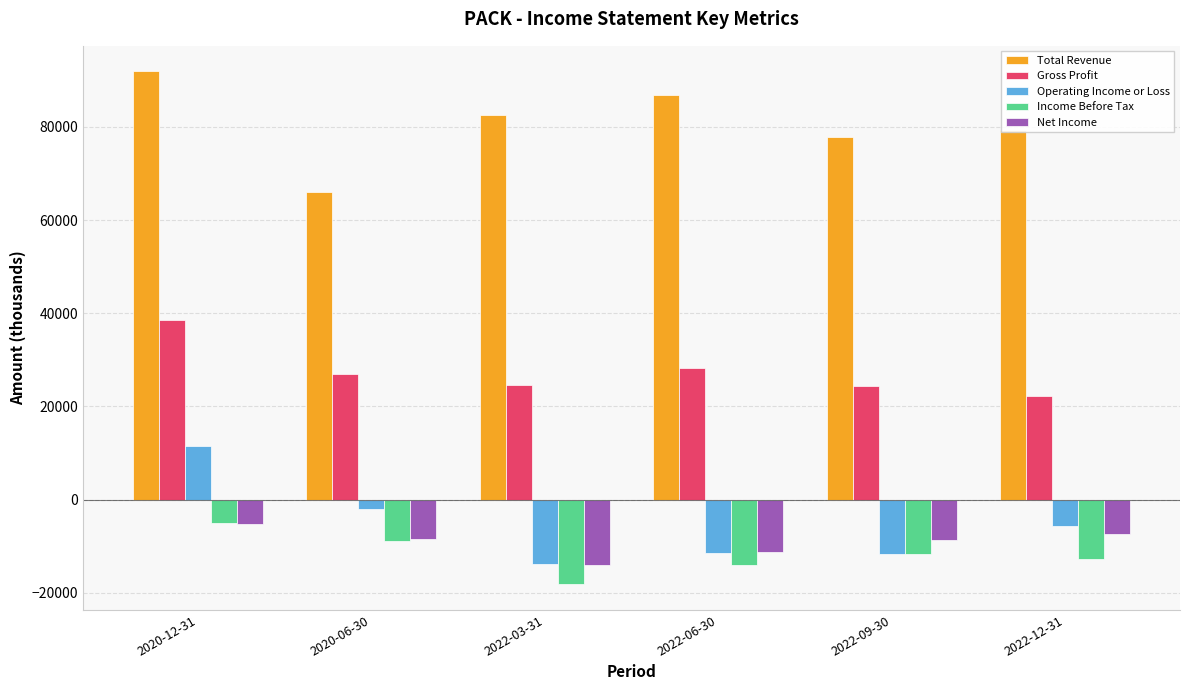

What is the label of the 1st bar from the left?

2020-12-31